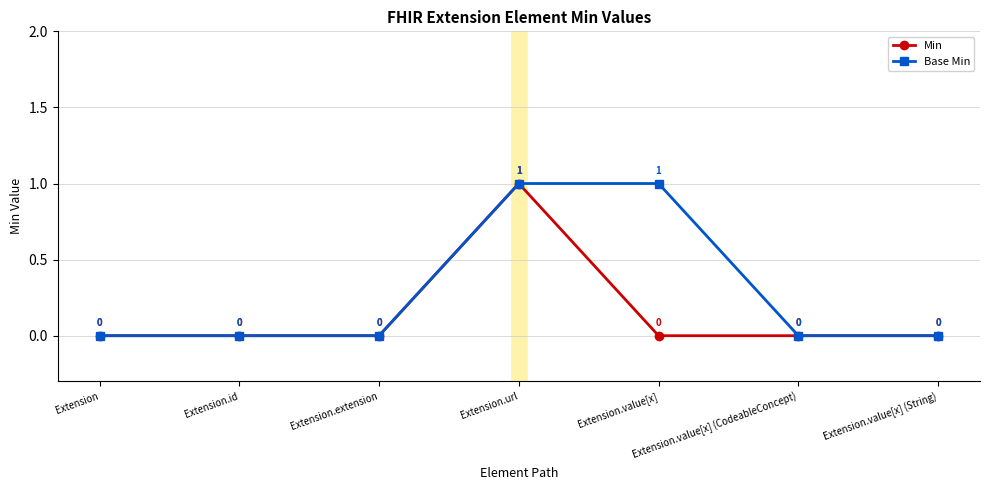

Does the chart display data point markers on the line(s)?

Yes